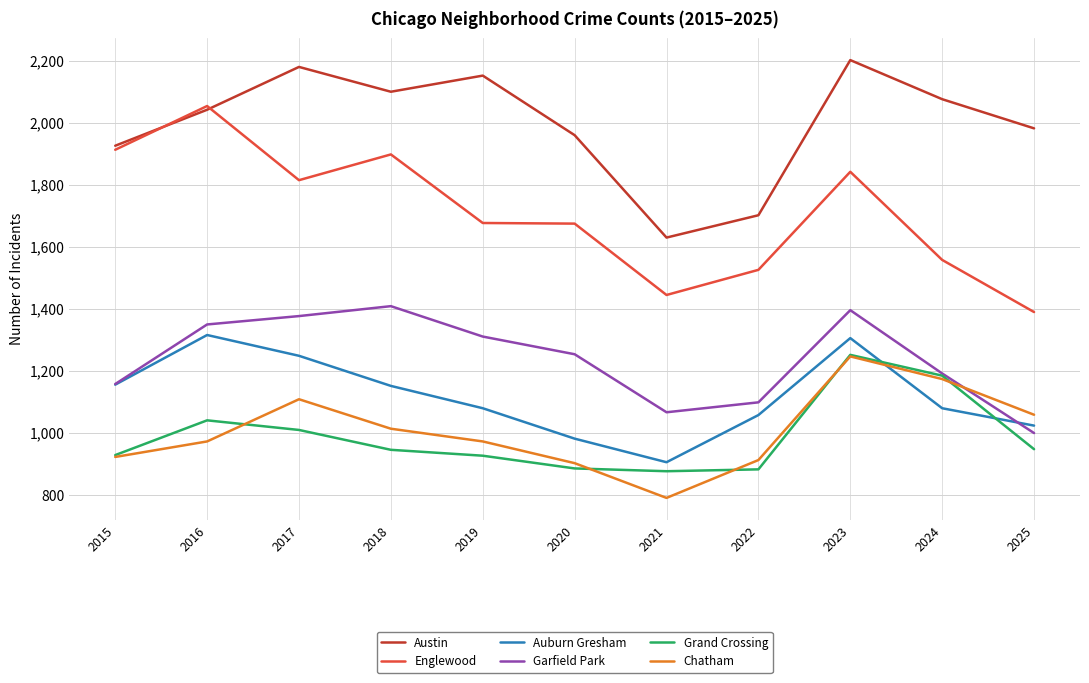

True or false: Englewood and Garfield Park cross at least once.

False